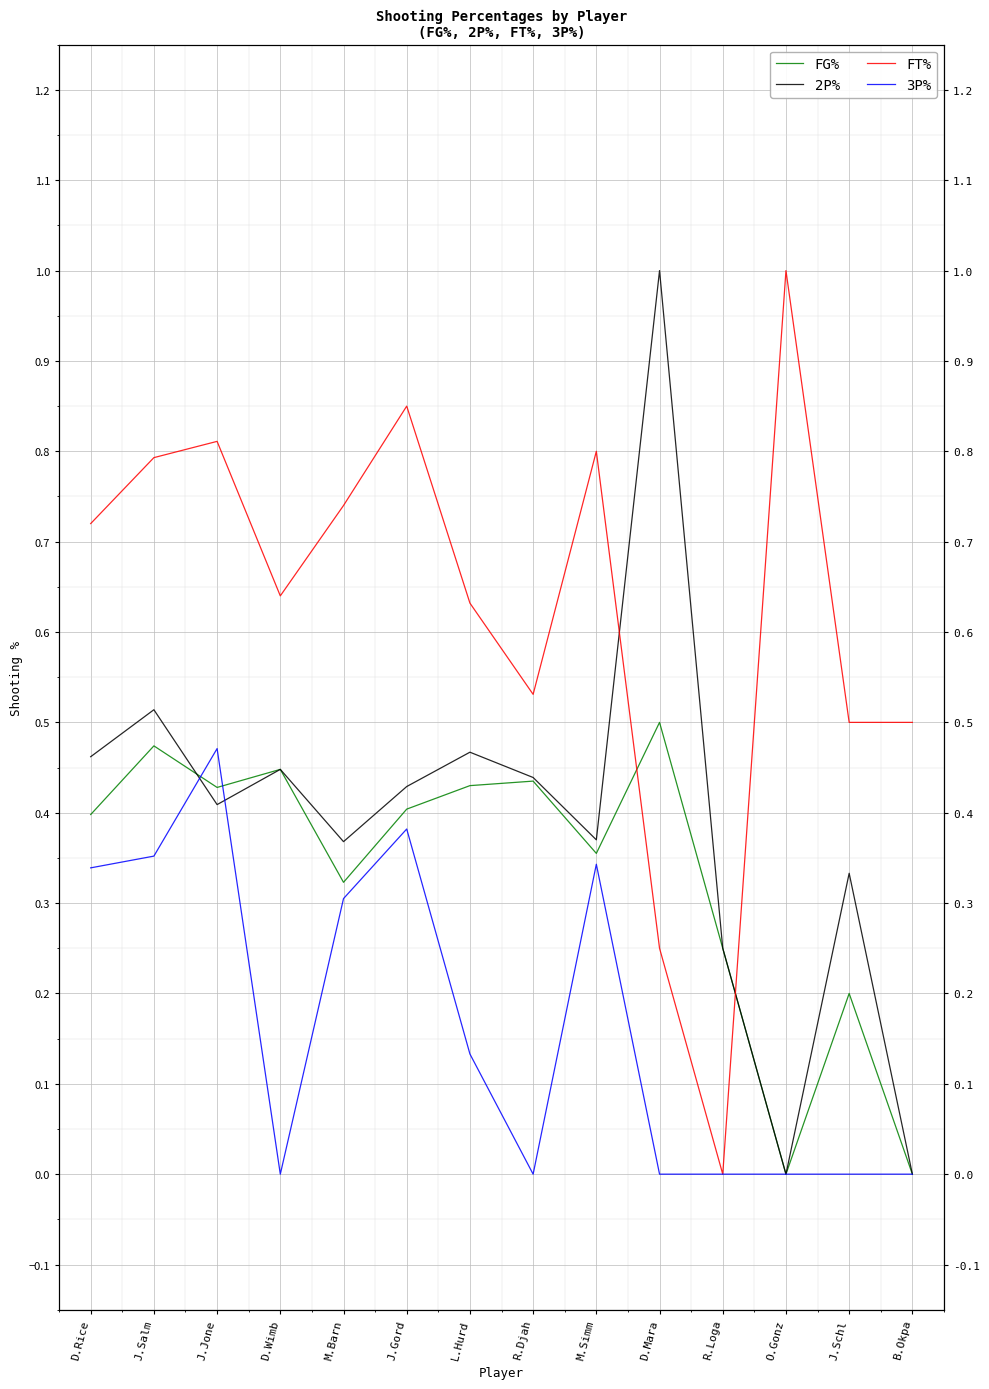

Where is the first local maximum for FG%?

J.Salm